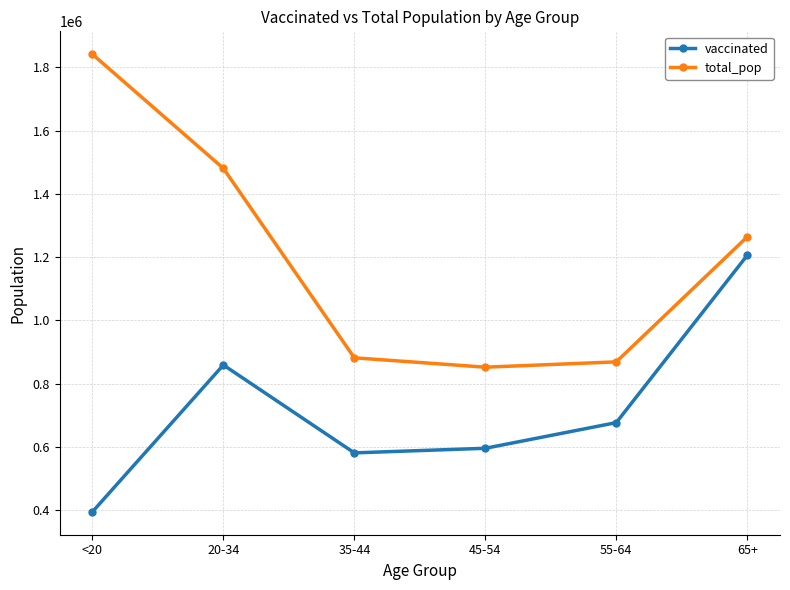

What are all the series names shown in the legend?

vaccinated, total_pop